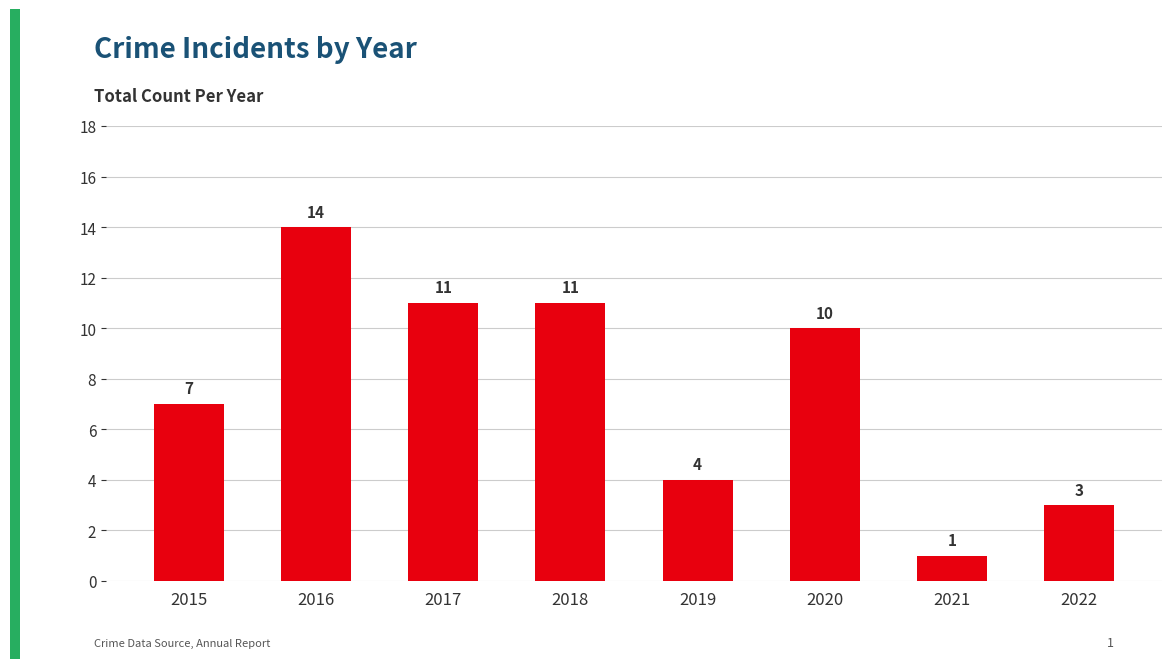

True or false: the data shows 10 at 2020.

True